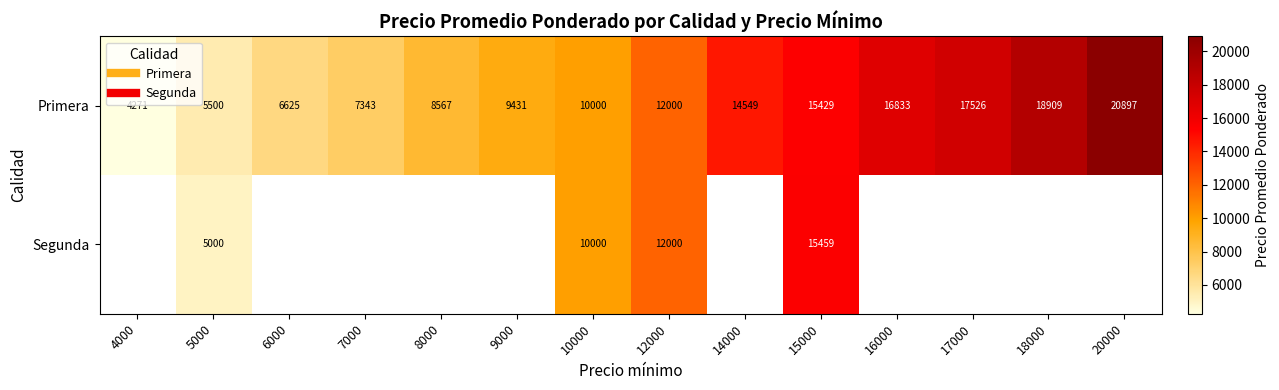

How many data points in Segunda are above 12000?

1